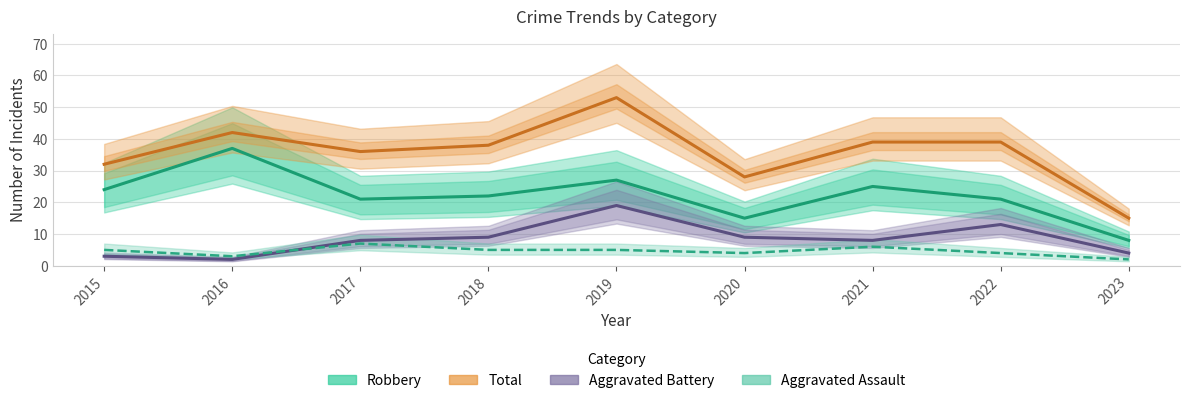

True or false: Robbery and Total cross at least once.

False